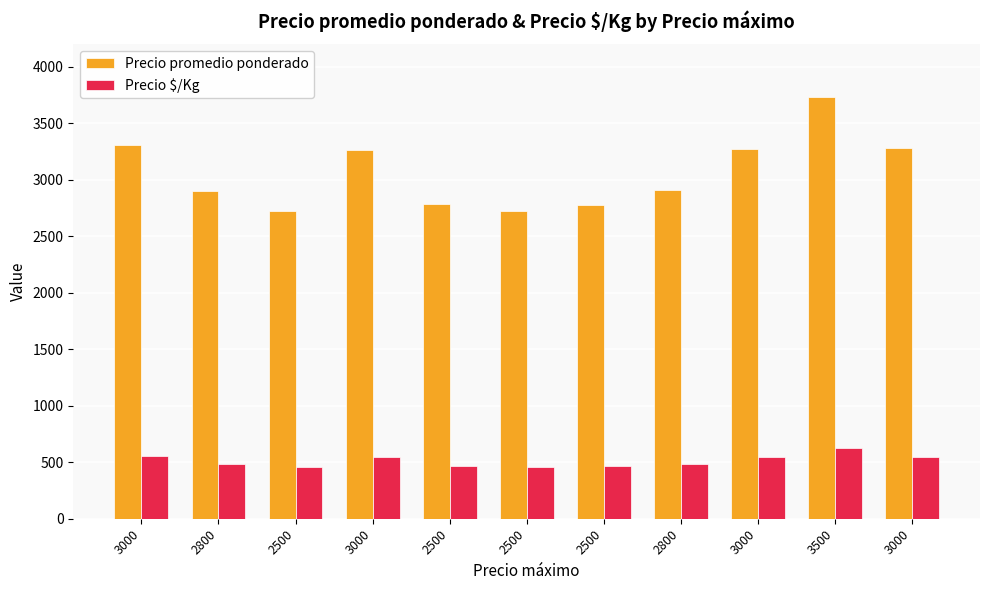

What is the lowest value of the Precio promedio ponderado series?

2722